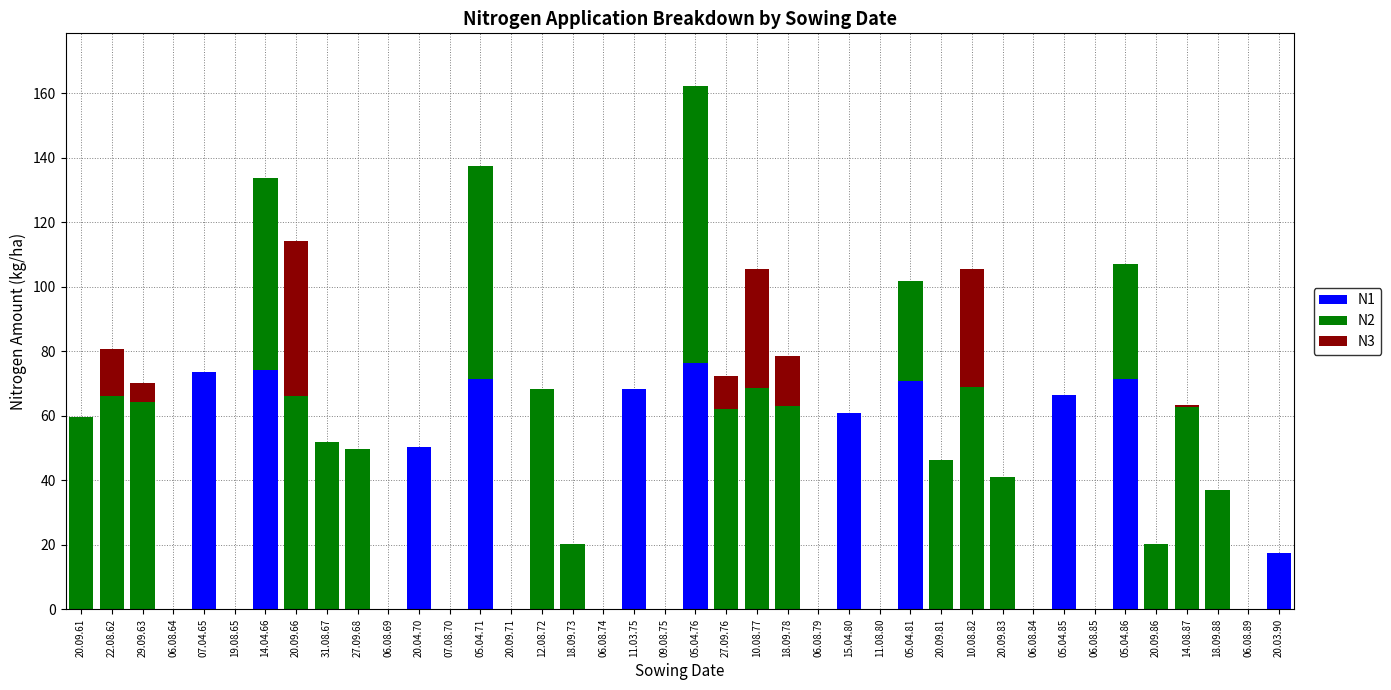

True or false: N1 has a value of -47.2 at 20.09.83.

False